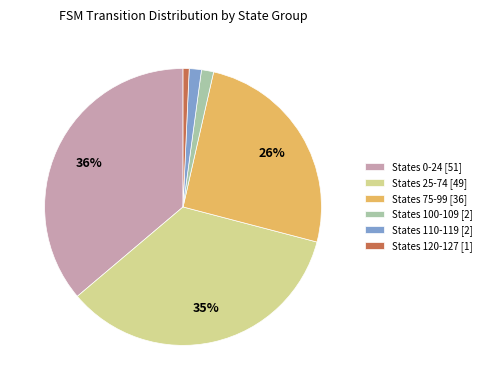

Which slice is the largest?

States 0-24 [51]